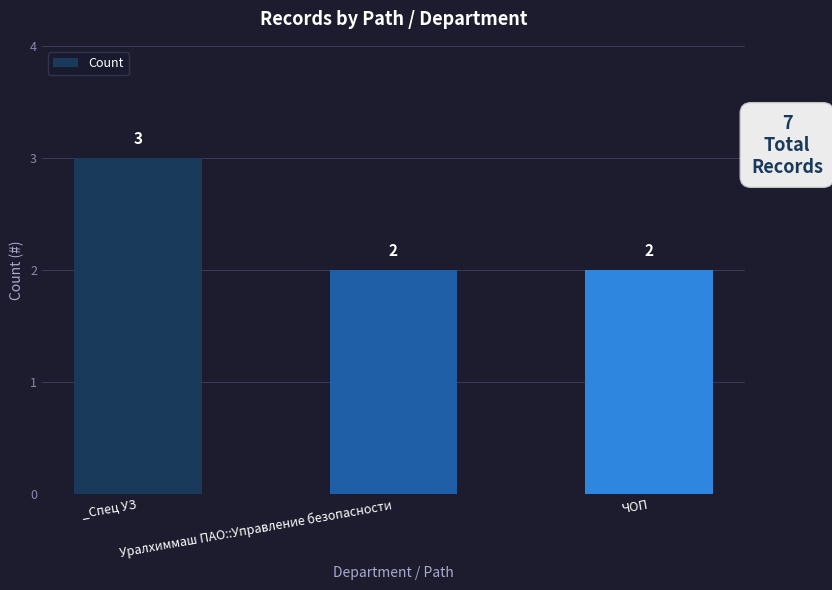

What is the greatest value displayed?

3